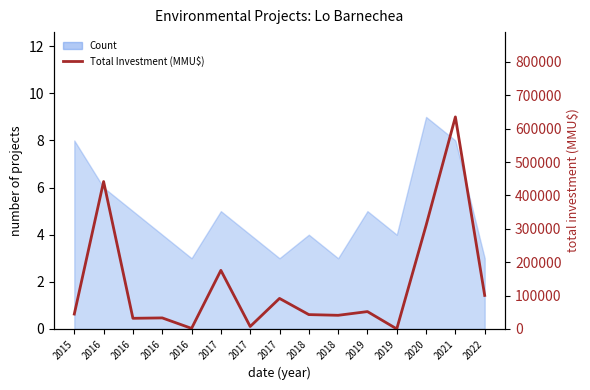

Rank the categories by value from lowest to highest.

2019, 2016, 2017, 2016, 2016, 2018, 2018, 2015, 2019, 2017, 2022, 2017, 2020, 2016, 2021